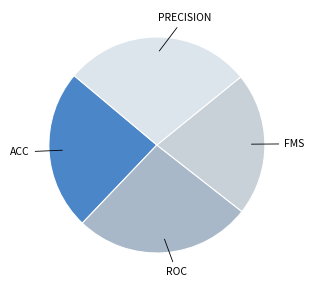

How many segments does this pie chart have?

4